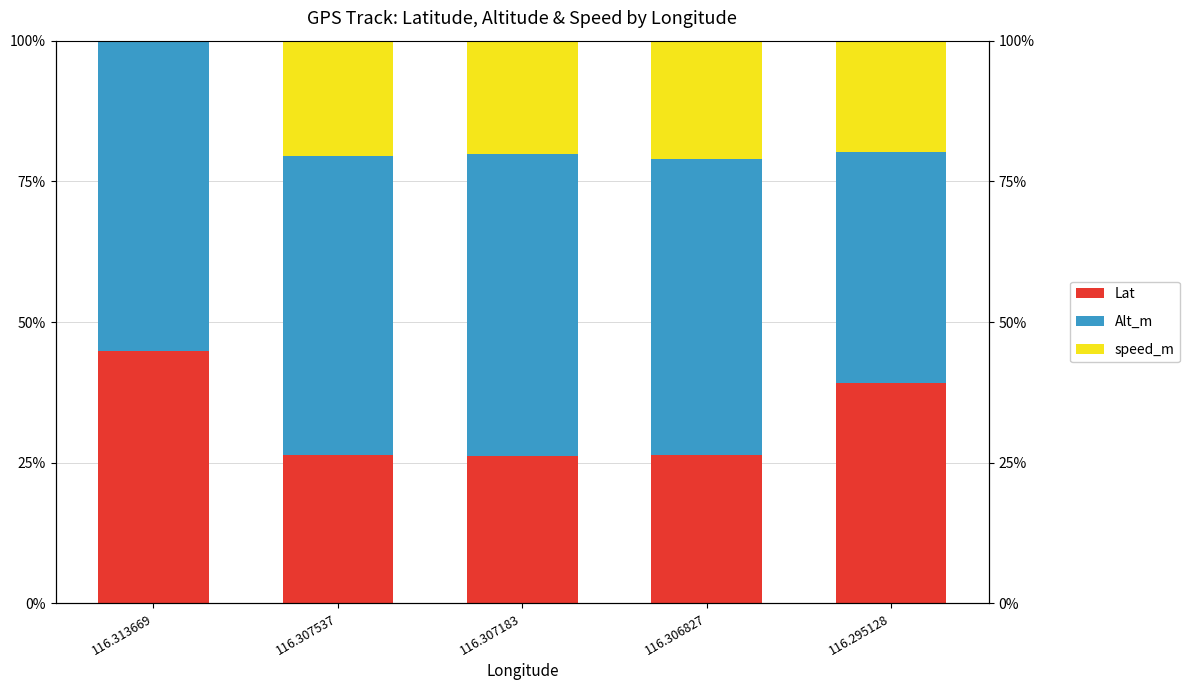

The Alt_m series shows 52.7 at 116.306827. True or false?

True